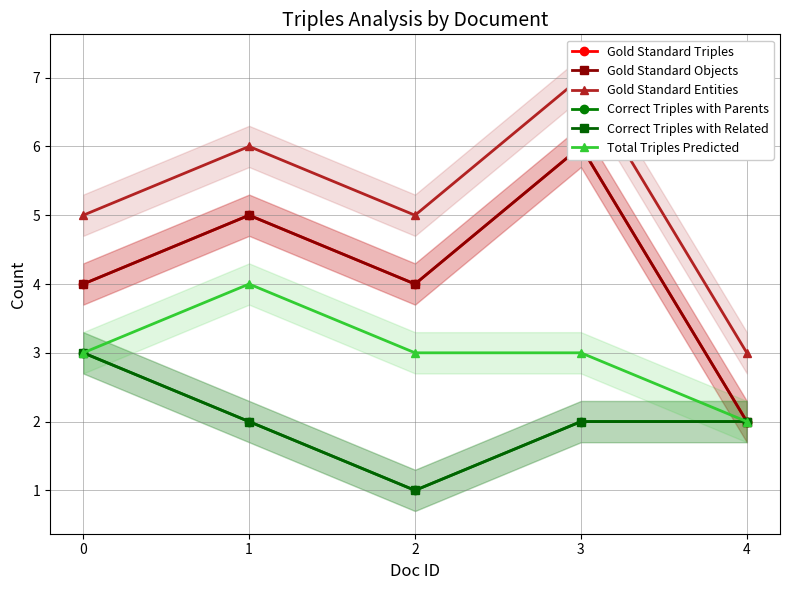

Is this an area chart (filled region under the line)?

No